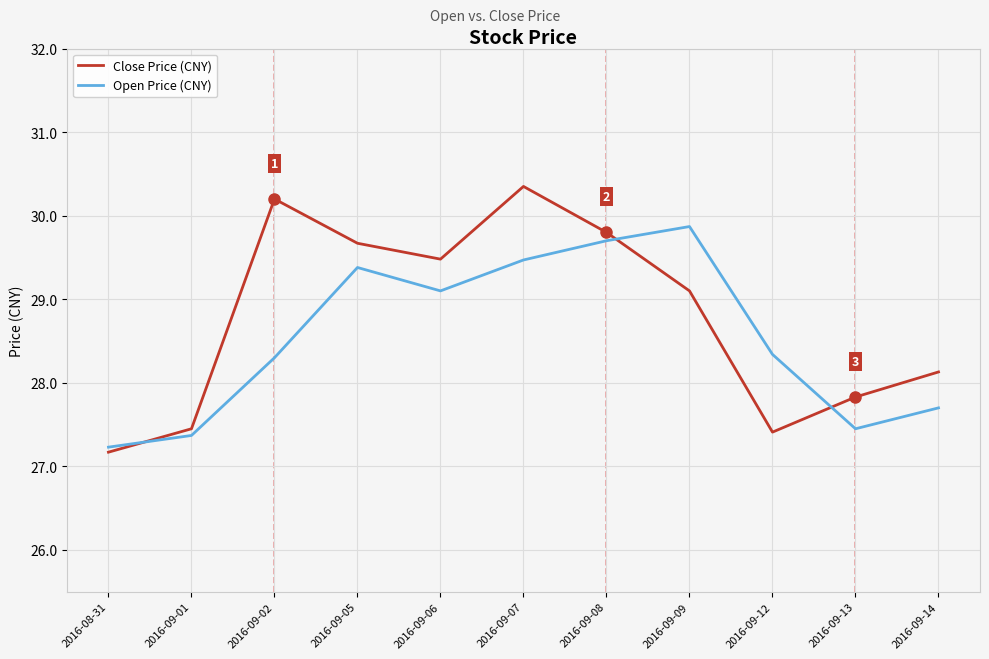

What are all the series names shown in the legend?

Close Price (CNY), Open Price (CNY)